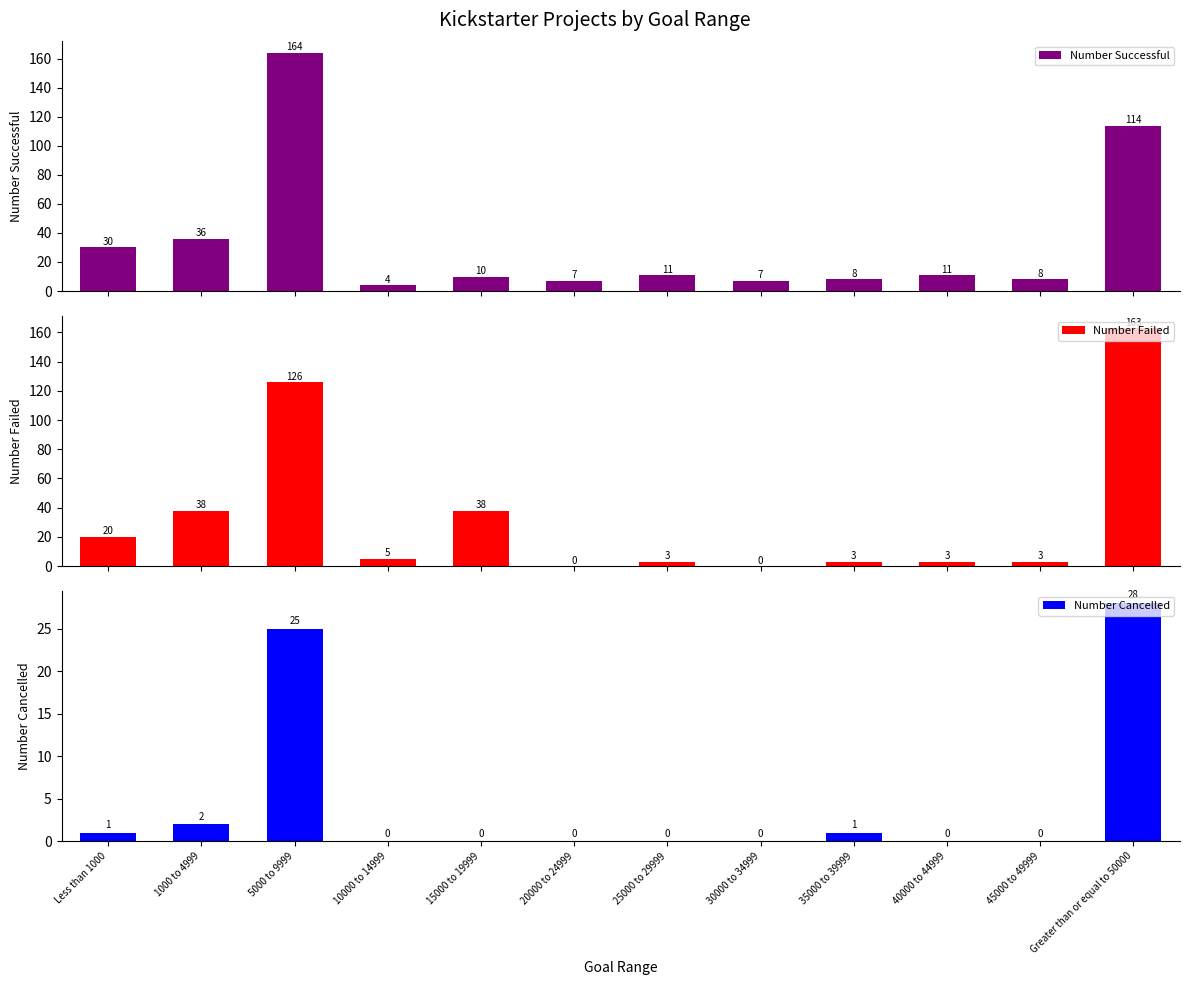

How many series are shown in this chart?

3